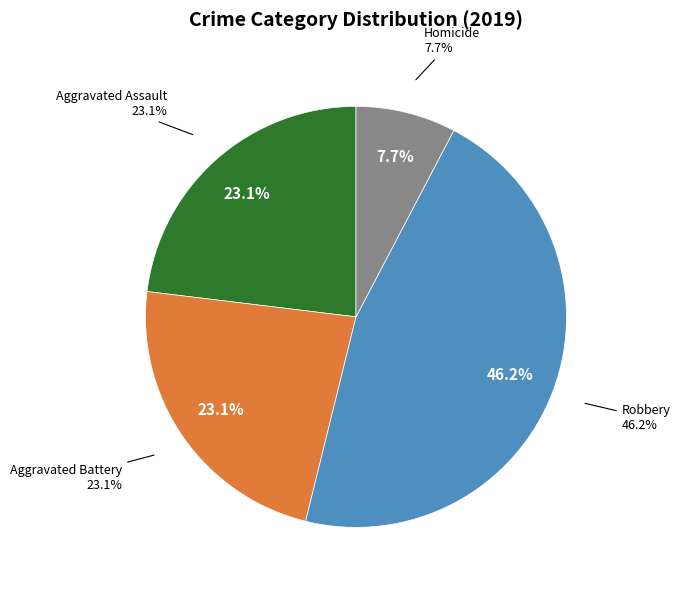

Is the sum of Robbery and Homicide greater than half?

Yes